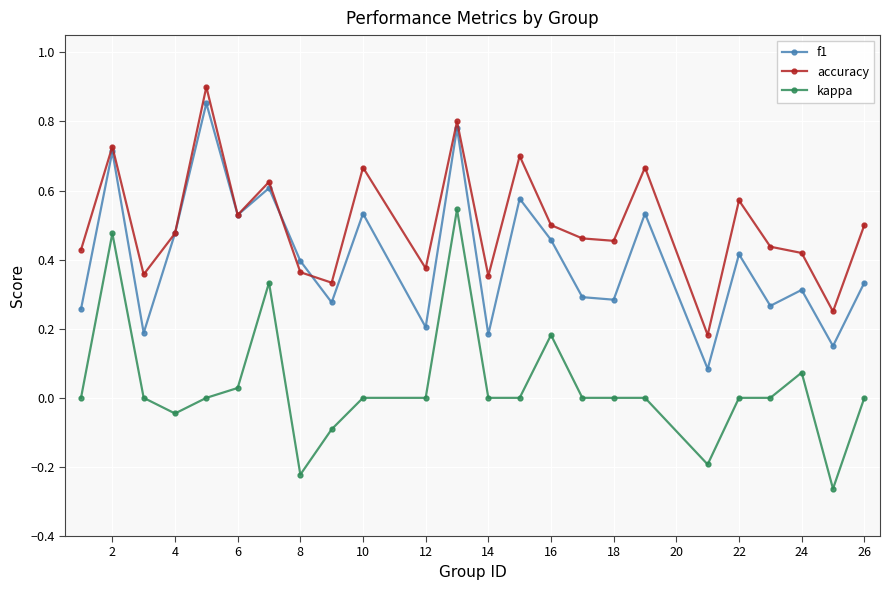

True or false: kappa has more than 1 interior local peaks.

True